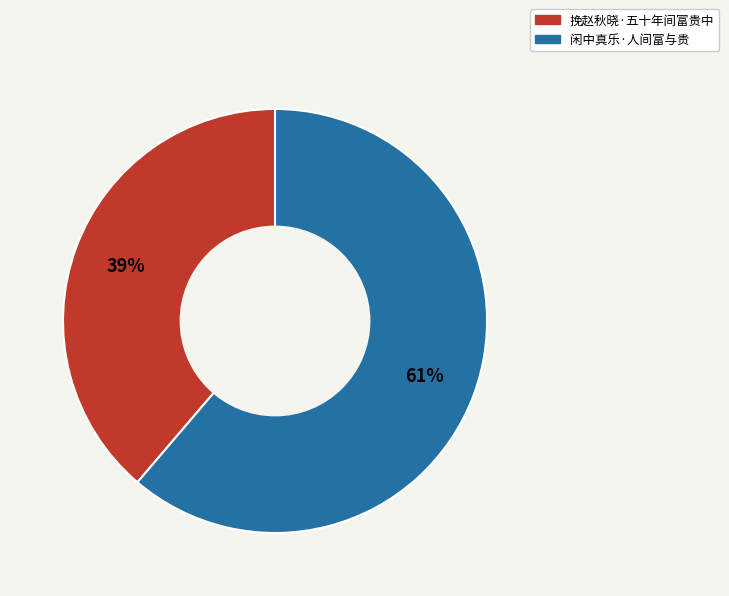

To the nearest percent, what is the difference between the largest and smallest slice percentages?

22%